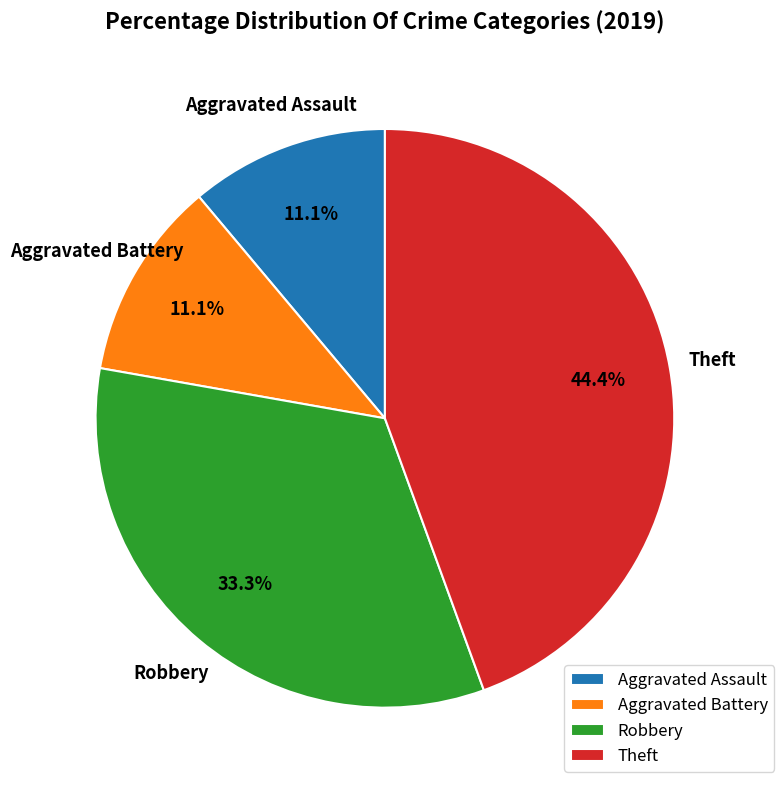

Does any single category account for the majority?

No